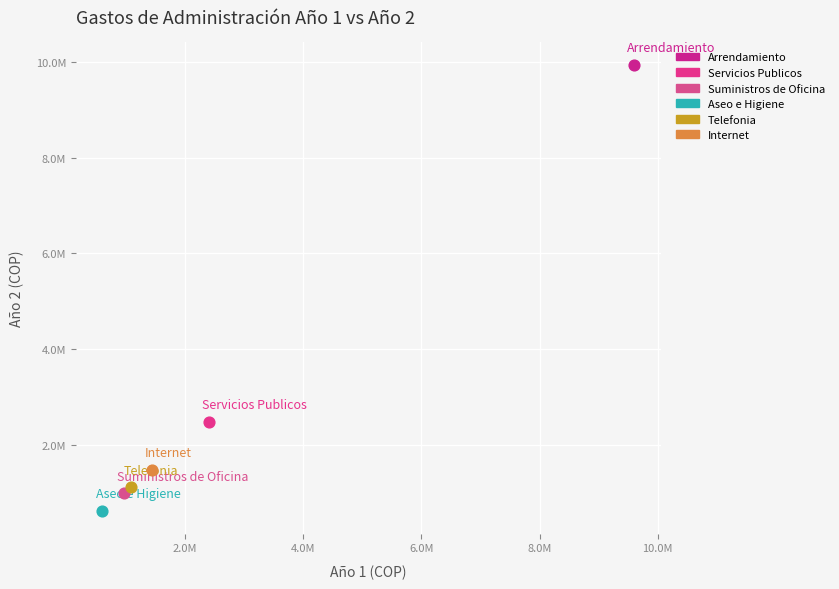

What are all the series names shown in the legend?

Arrendamiento, Servicios Publicos, Suministros de Oficina, Aseo e Higiene, Telefonia, Internet